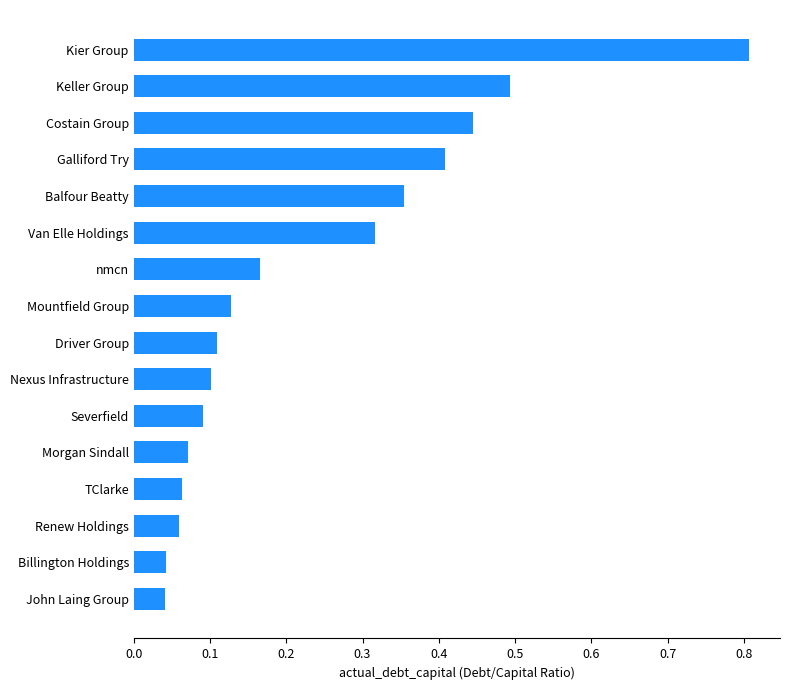

What is the change in value from Billington Holdings to Nexus Infrastructure?

+0.1